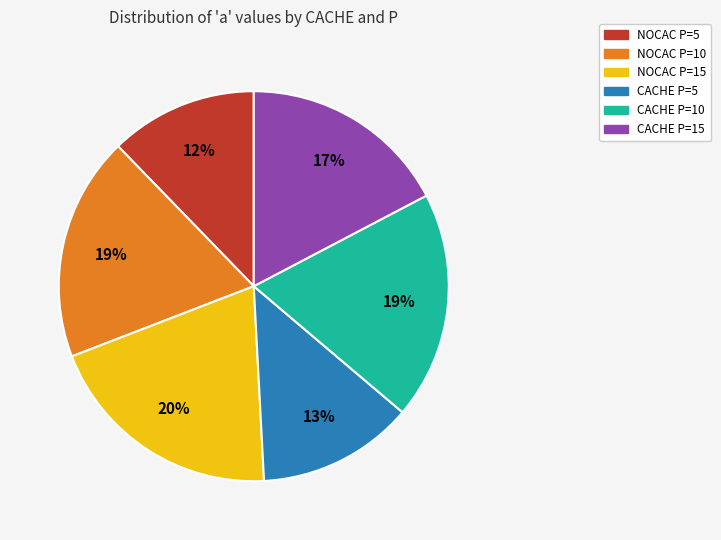

Is the sum of CACHE P=15 and NOCAC P=10 greater than half?

No